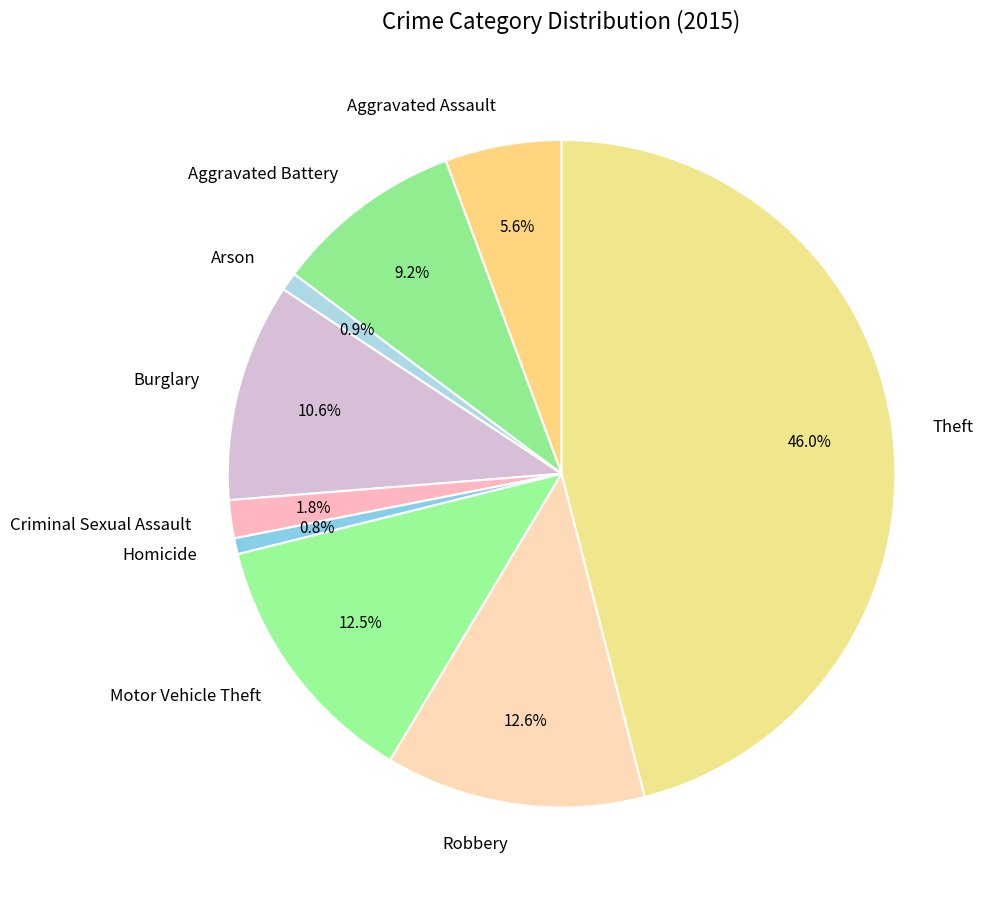

What is the largest slice in the pie chart?

Theft